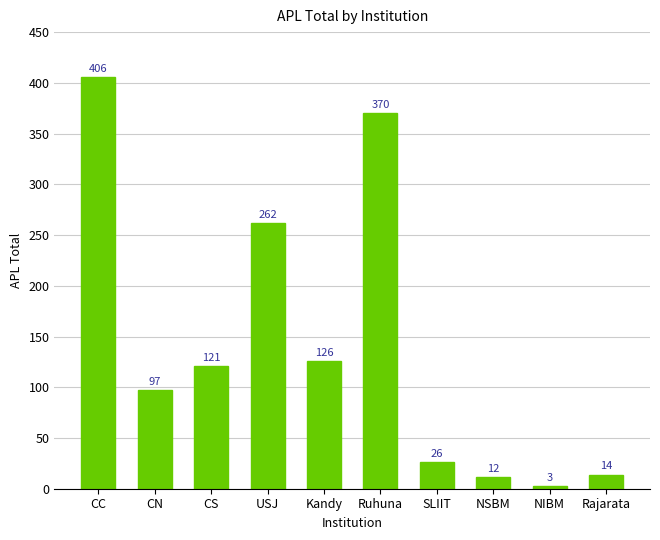

How many values are below 121?

5